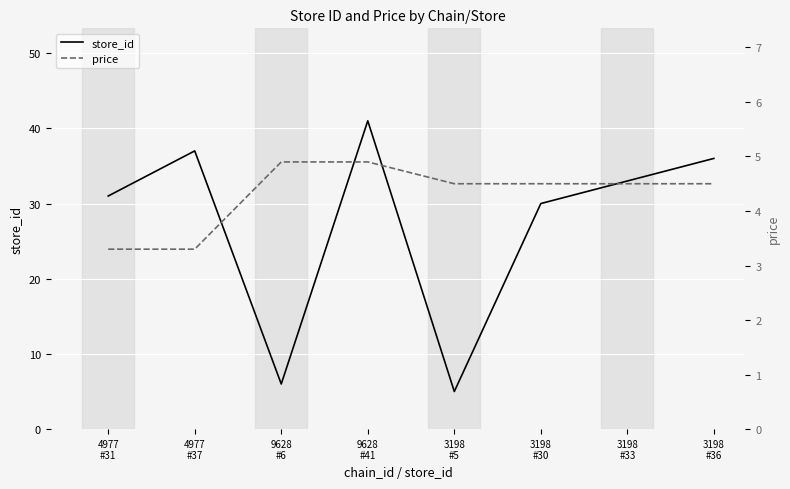

What is the maximum value shown in the chart?

41.0